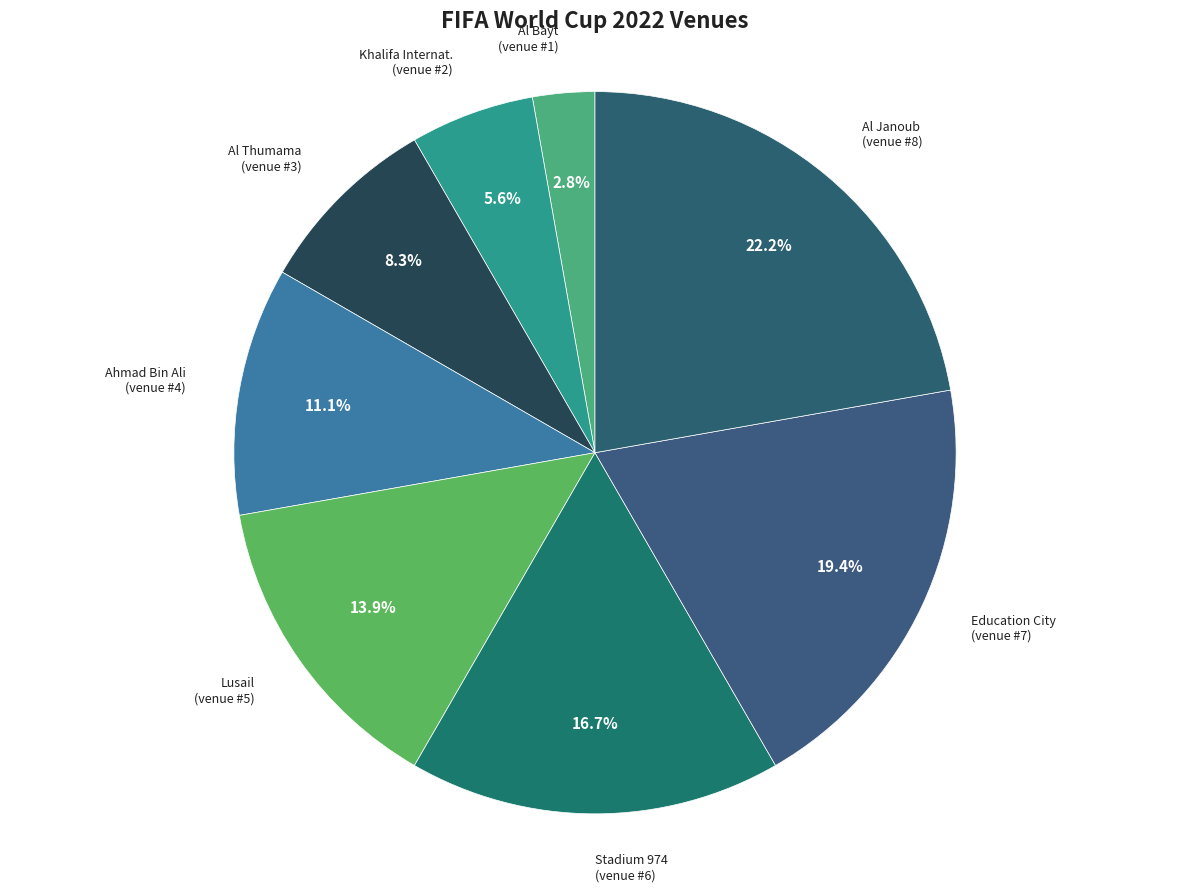

Is there any slice that represents more than half of the pie?

No